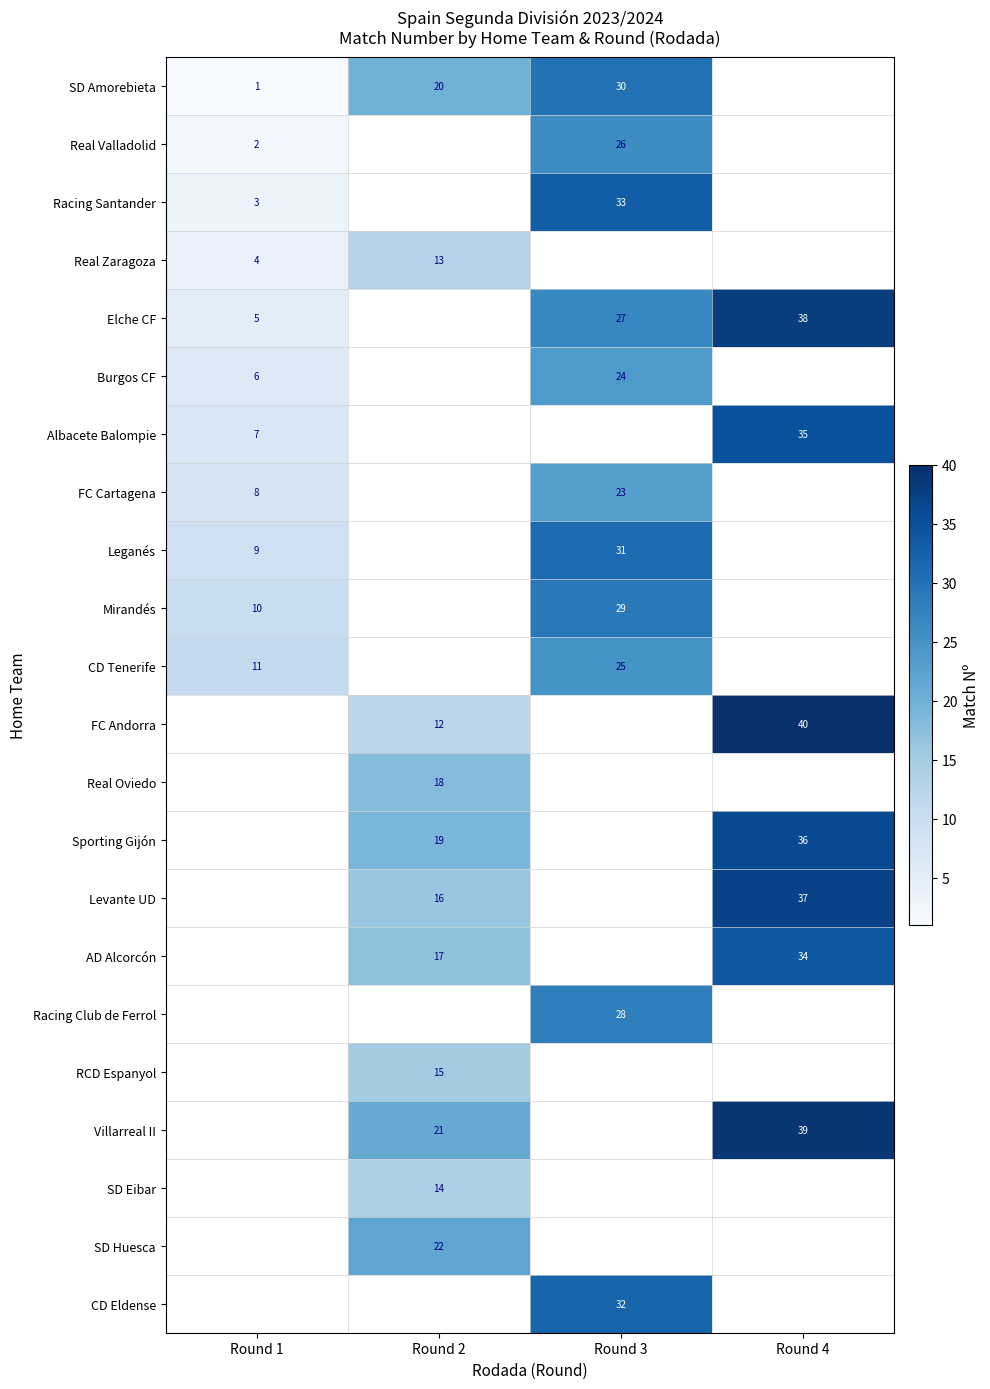

Is it true that row_12 equals 0 at Round 1?

True